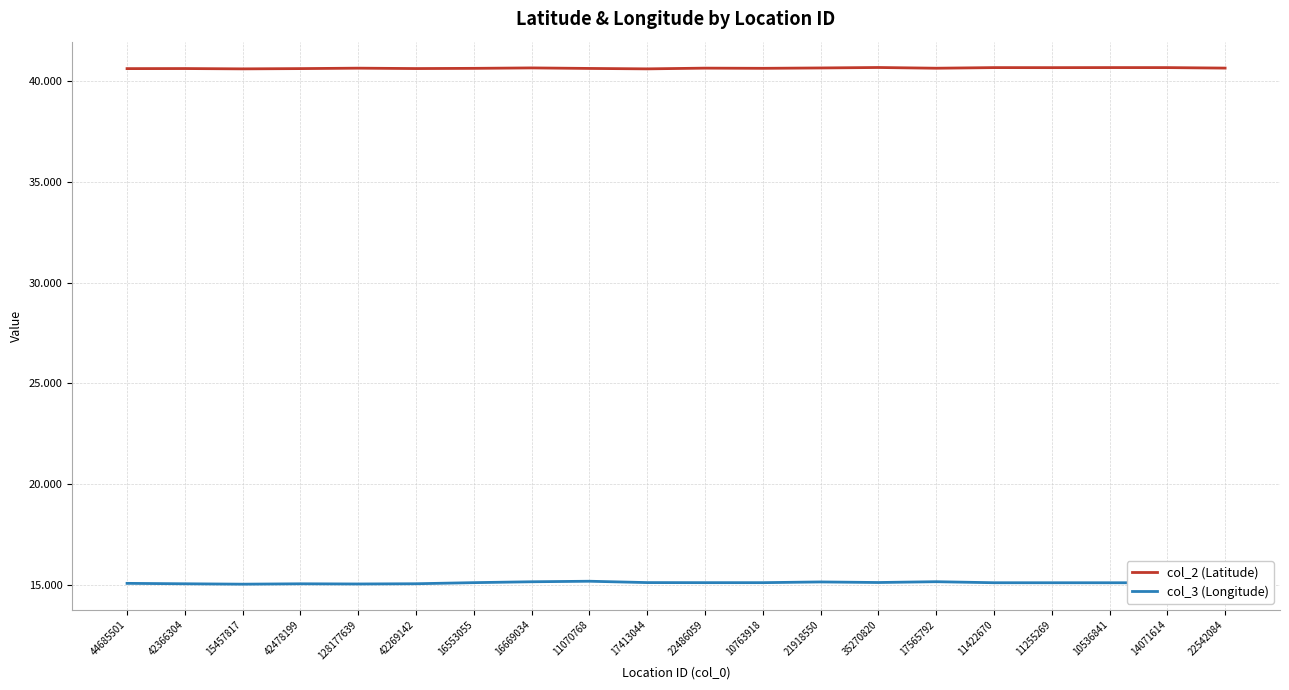

What is the sum of the col_3 (Longitude) values at 17565792 and 10536841?

30.3